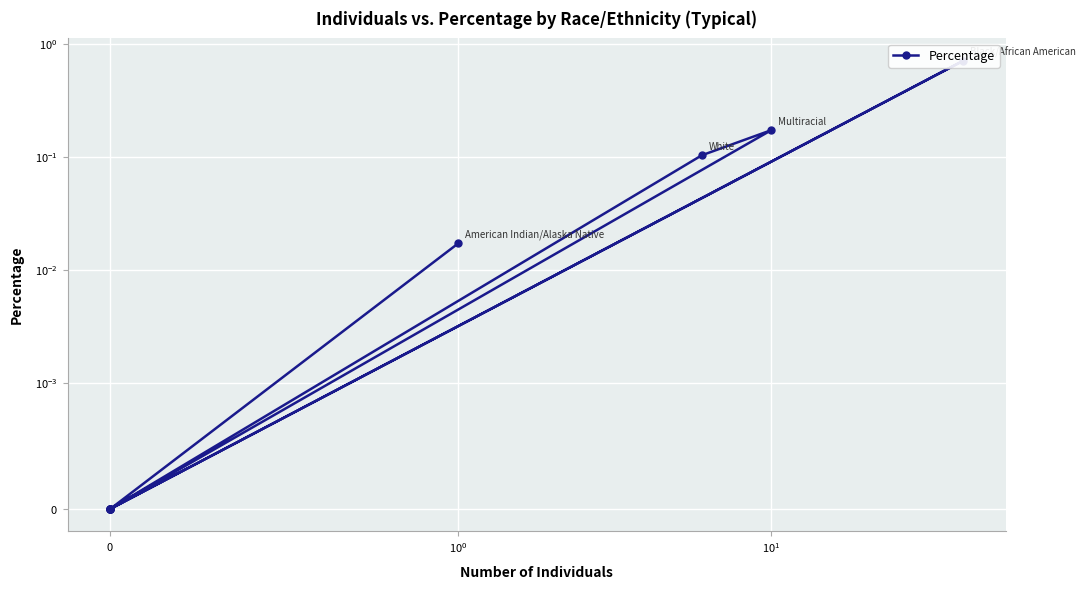

Reading left to right, list all the values displayed in this chart.

0.0	0.0	0.7	0.0	0.0	0.0	0.1	0.2	0.0	0.0